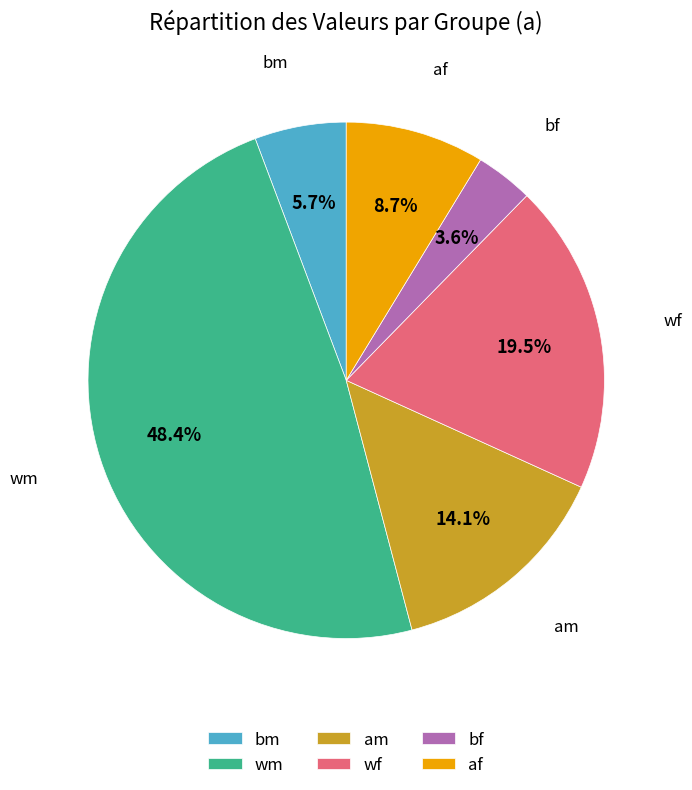

How many segments does this pie chart have?

6